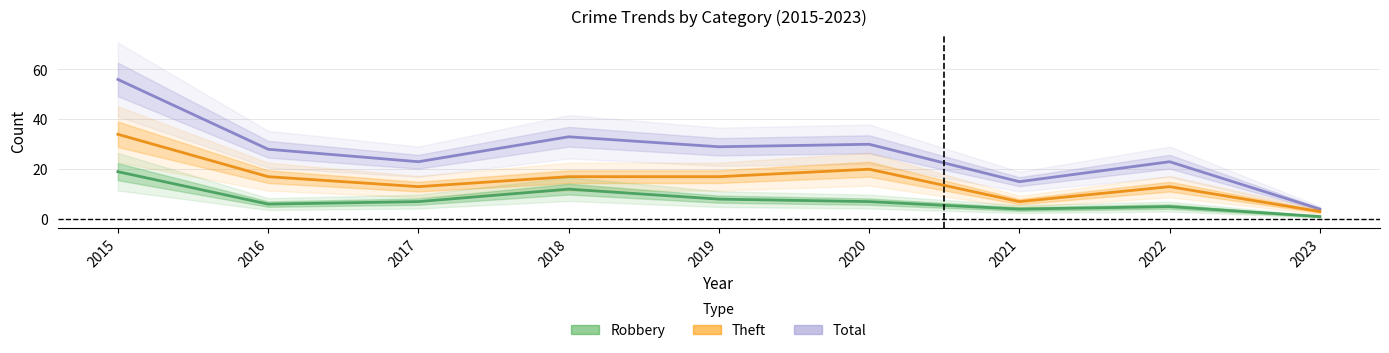

The Total series shows 30 at 2020. True or false?

True